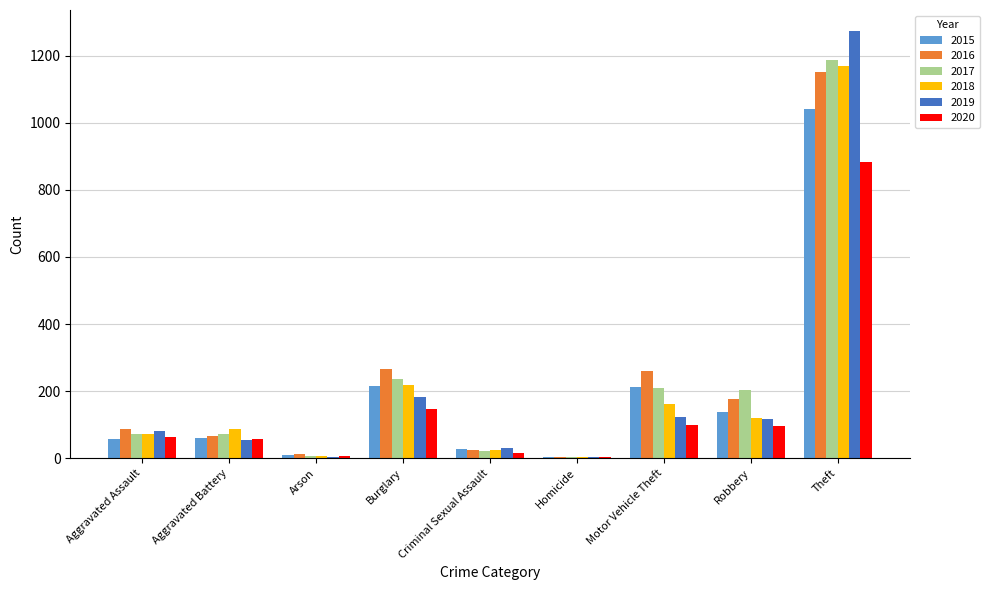

What is the sum of all 2017 values?

2011